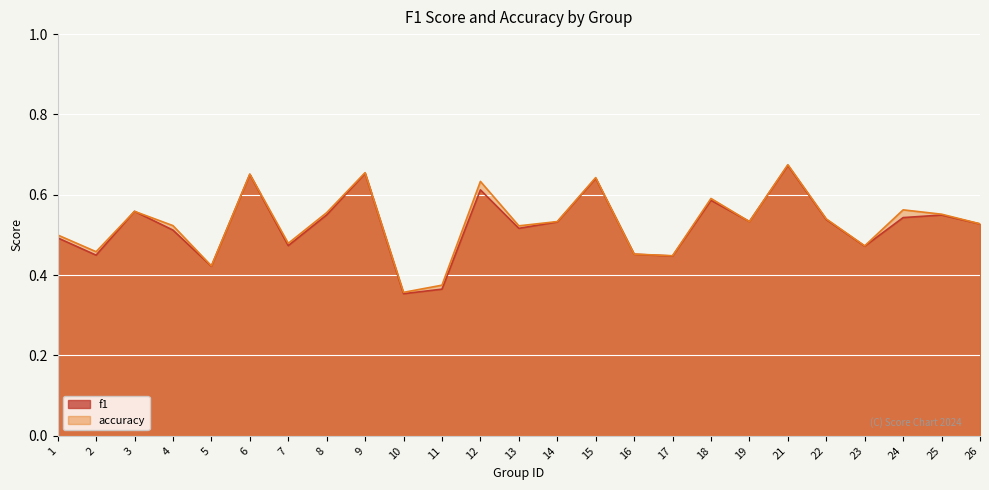

True or false: accuracy has a value of 0.1 at 15.

False